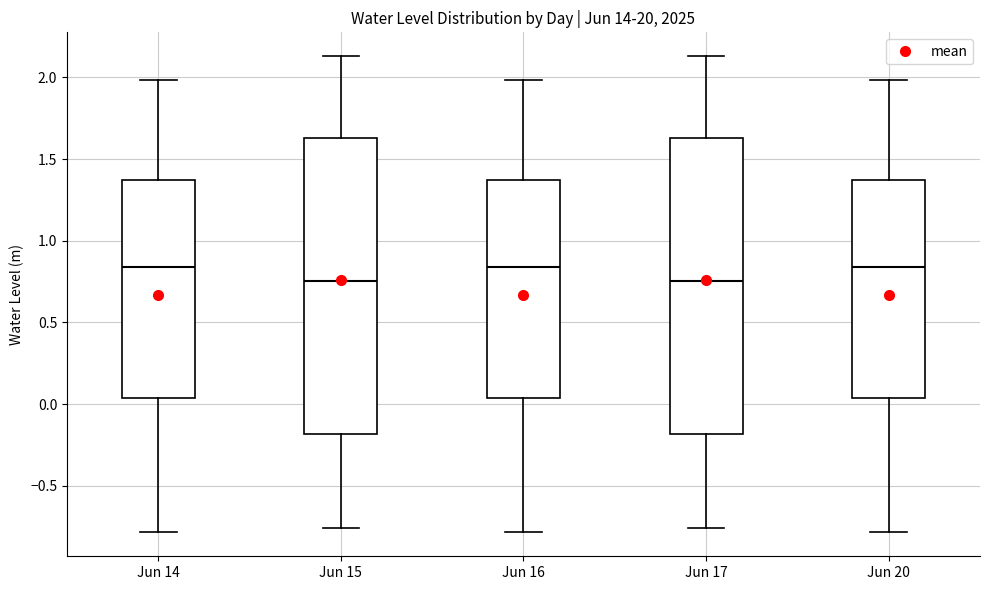

Reading left to right, read every box against the y-axis: the position of its median line, the range the box covers, and the ends of its whiskers. The values are not printed on the chart, so give them approximately, as read against the axis.

Jun 14: median 0.85, box 0.05 to 1.35, whiskers -0.80 to 2.00
Jun 15: median 0.75, box -0.20 to 1.65, whiskers -0.75 to 2.15
Jun 16: median 0.85, box 0.05 to 1.35, whiskers -0.80 to 2.00
Jun 17: median 0.75, box -0.20 to 1.65, whiskers -0.75 to 2.15
Jun 20: median 0.85, box 0.05 to 1.35, whiskers -0.80 to 2.00